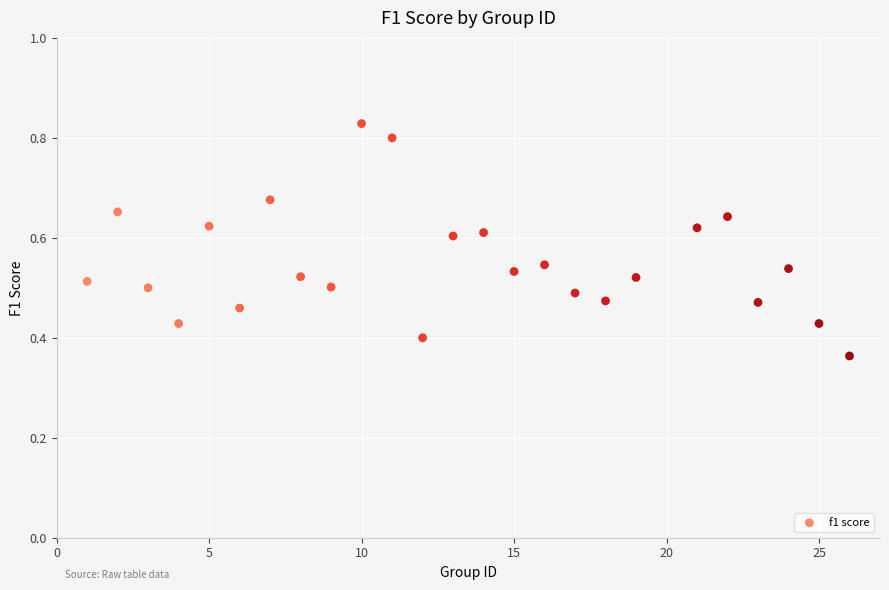

How many data points are displayed?

25